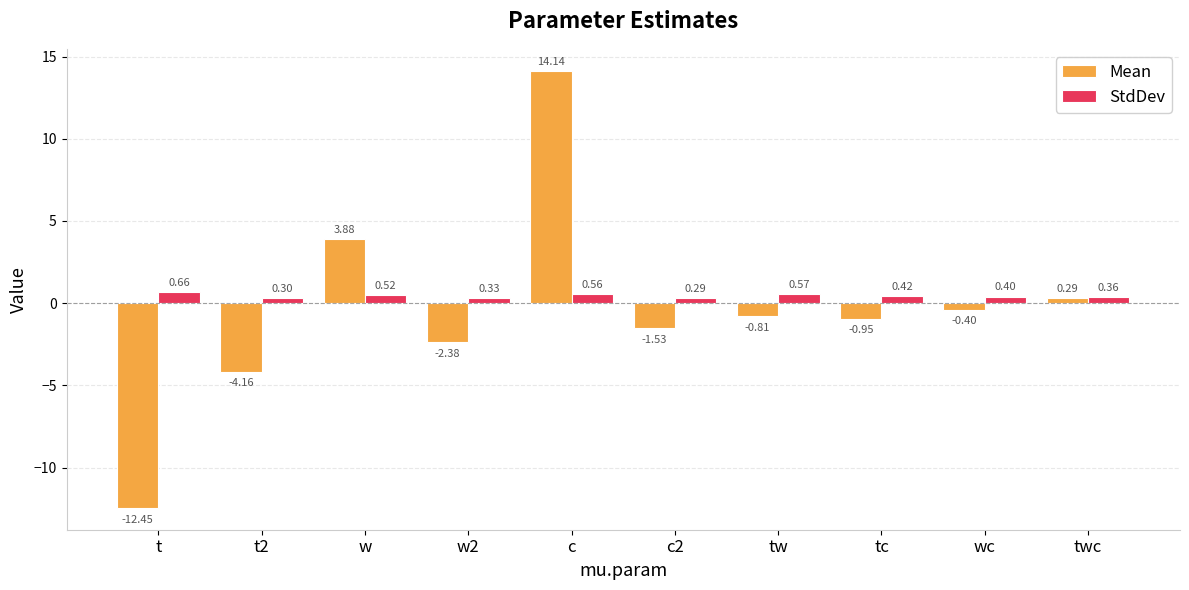

Which series changed the most between c and wc?

Mean